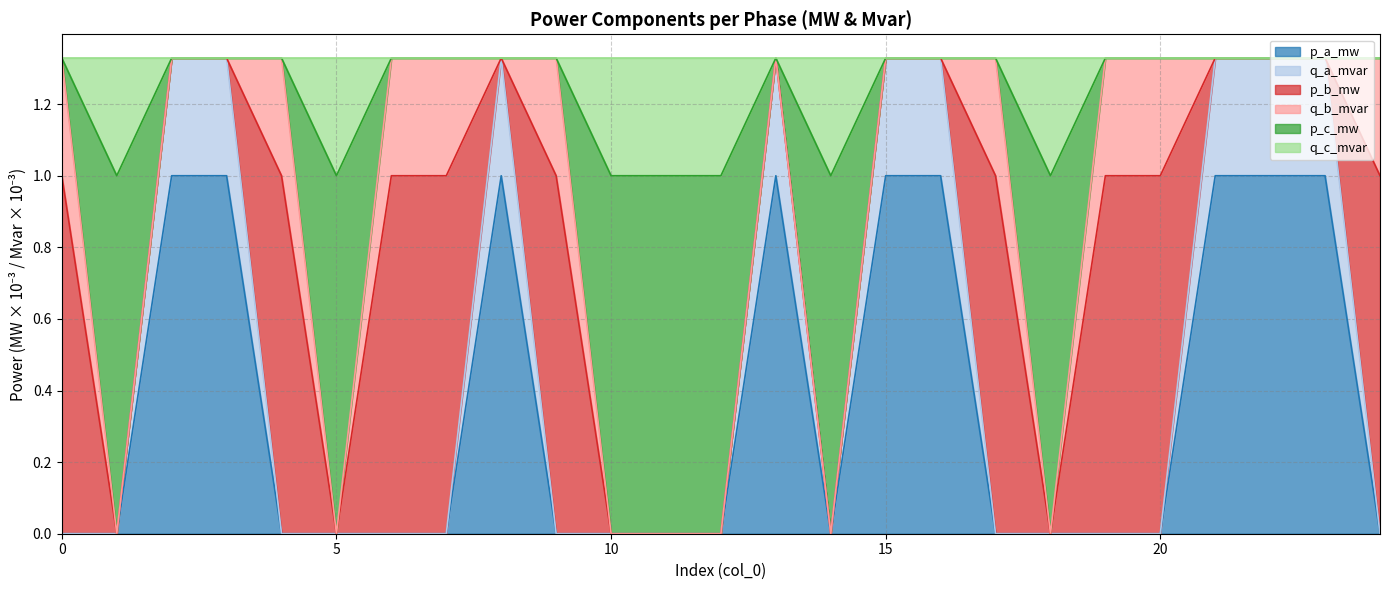

What is the difference between the highest and lowest values at 7?

1.3